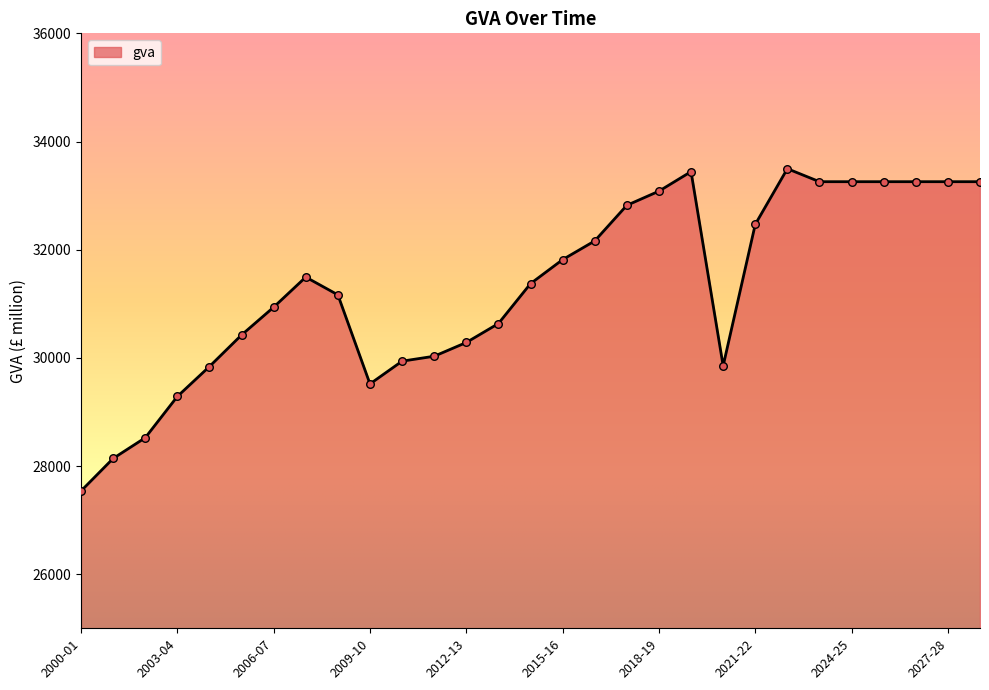

What is the difference between the maximum and minimum values?

5958